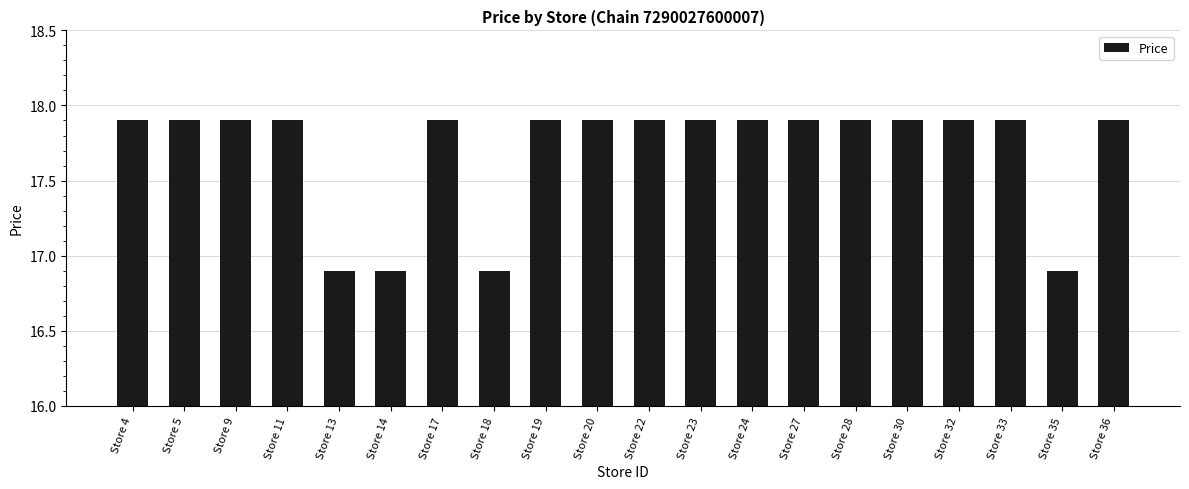

How many bars are there in total?

20